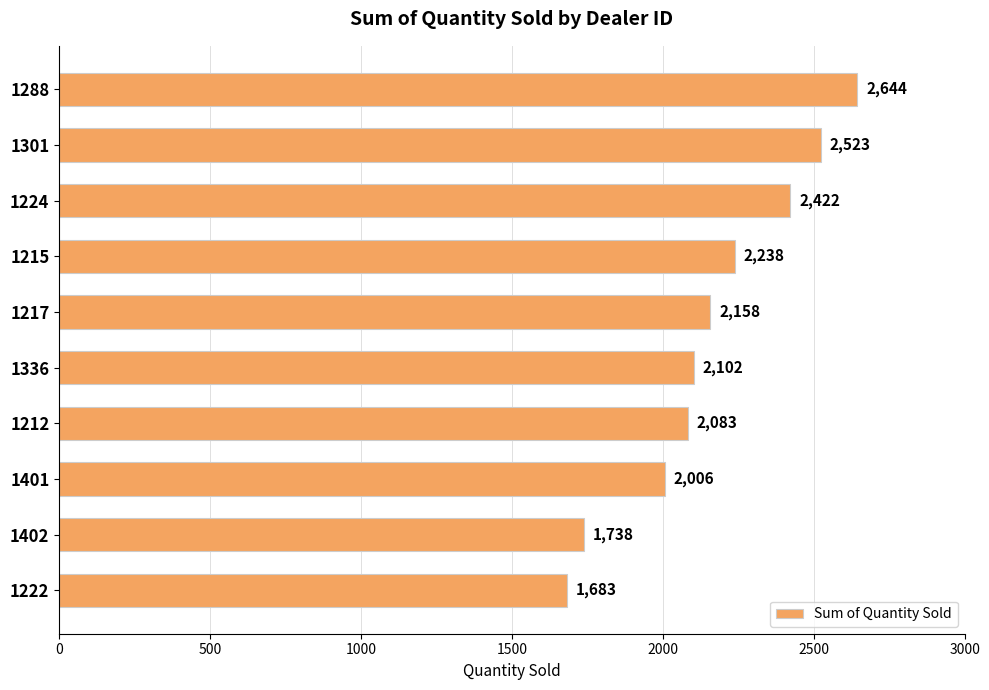

Is it true that the value at 1215 is 2238?

True